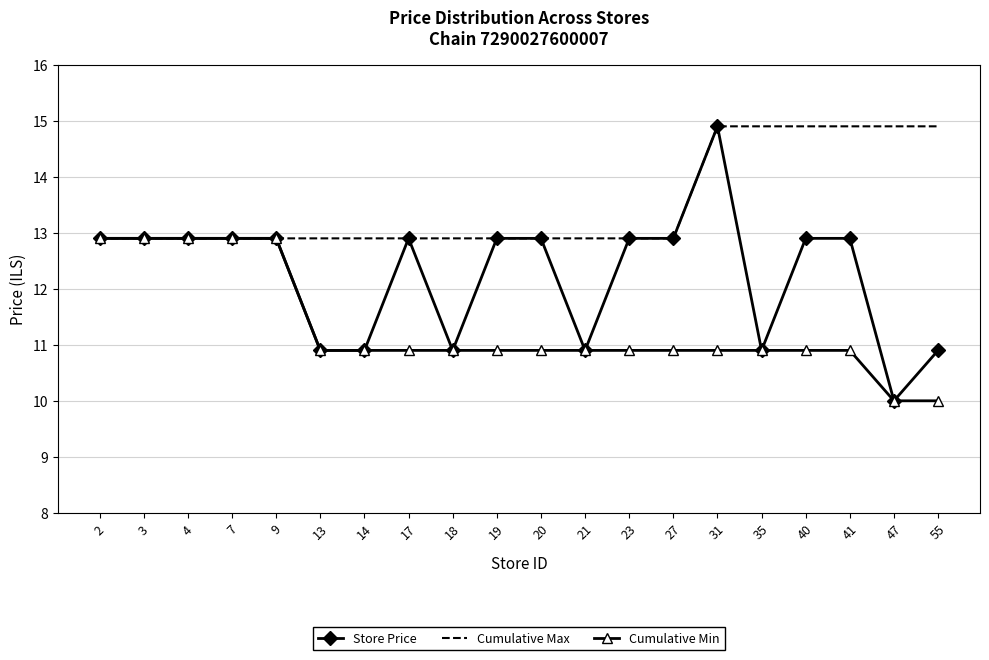

Is the value of Store Price at 7 greater than the value of Cumulative Min at 14?

Yes